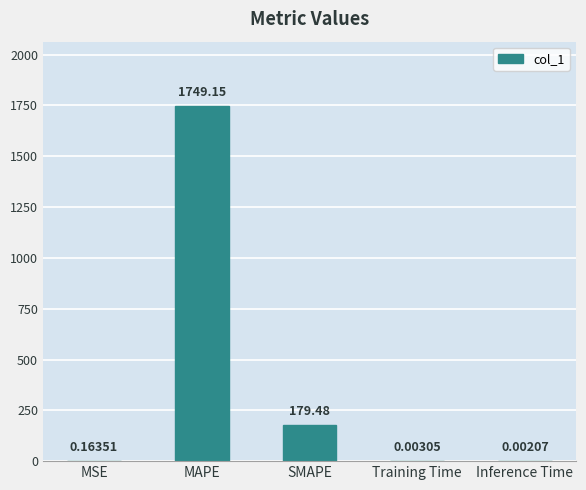

Which has a higher value, SMAPE or MAPE?

MAPE